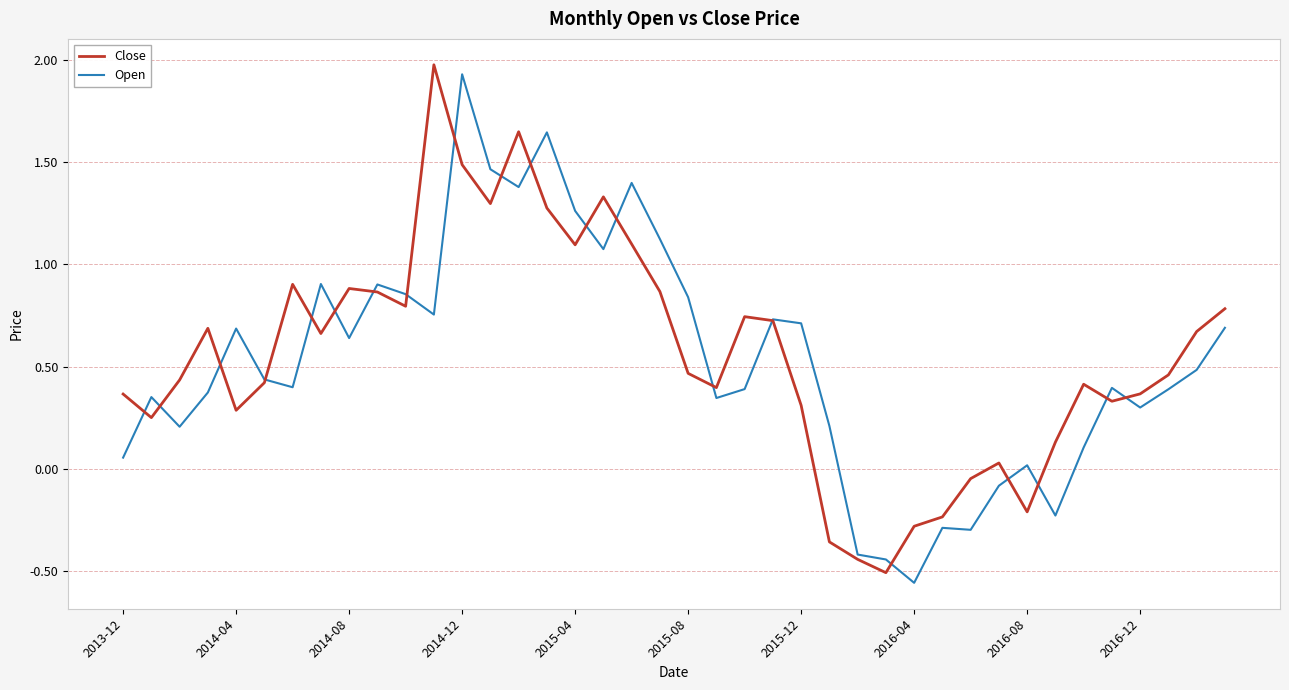

Reading left to right, transcribe all the data shown in this chart.

Close: 0.4	0.3	0.4	0.7	0.3	0.4	0.9	0.7	0.9	0.9	0.8	2.0	1.5	1.3	1.6	1.3	1.1	1.3	1.1	0.9	0.5	0.4	0.7	0.7	0.3	-0.4	-0.4	-0.5	-0.3	-0.2	-0.0	0.0	-0.2	0.1	0.4	0.3	0.4	0.5	0.7	0.8
Open: 0.1	0.4	0.2	0.4	0.7	0.4	0.4	0.9	0.6	0.9	0.9	0.8	1.9	1.5	1.4	1.6	1.3	1.1	1.4	1.1	0.8	0.3	0.4	0.7	0.7	0.2	-0.4	-0.4	-0.6	-0.3	-0.3	-0.1	0.0	-0.2	0.1	0.4	0.3	0.4	0.5	0.7